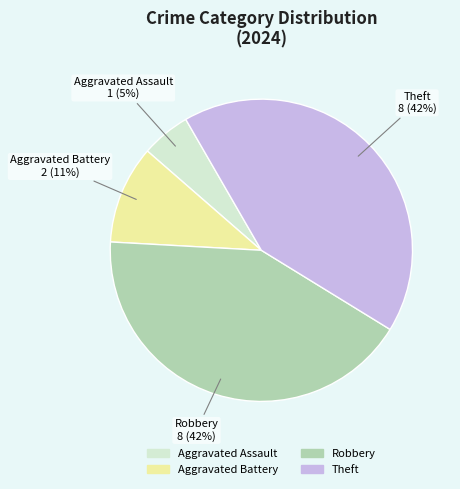

To the nearest percent, what percentage of the pie is Aggravated Battery?

11%